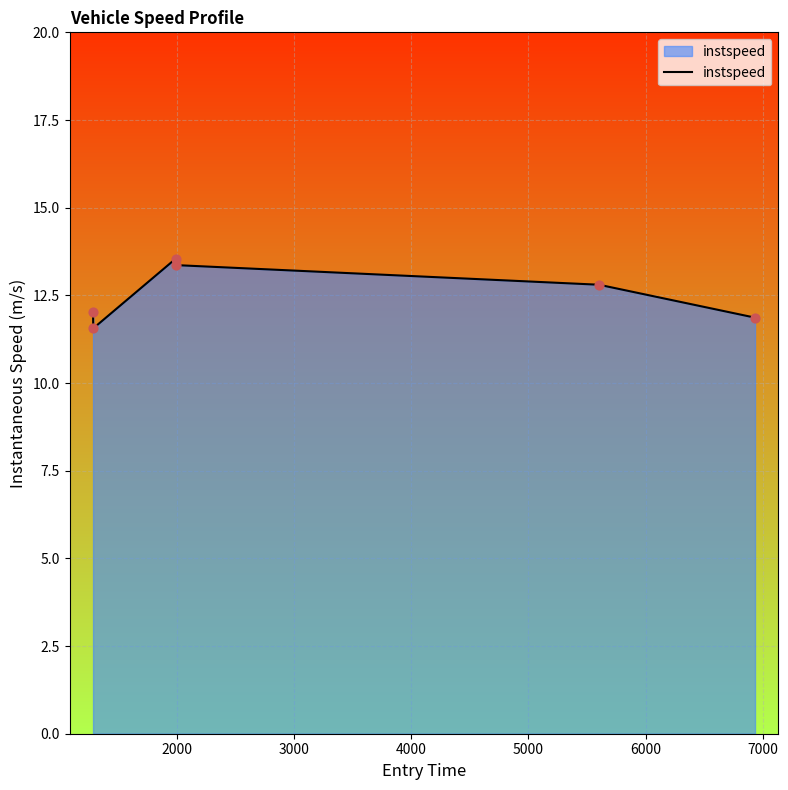

True or false: there are more than 2 points higher than both neighbors.

False